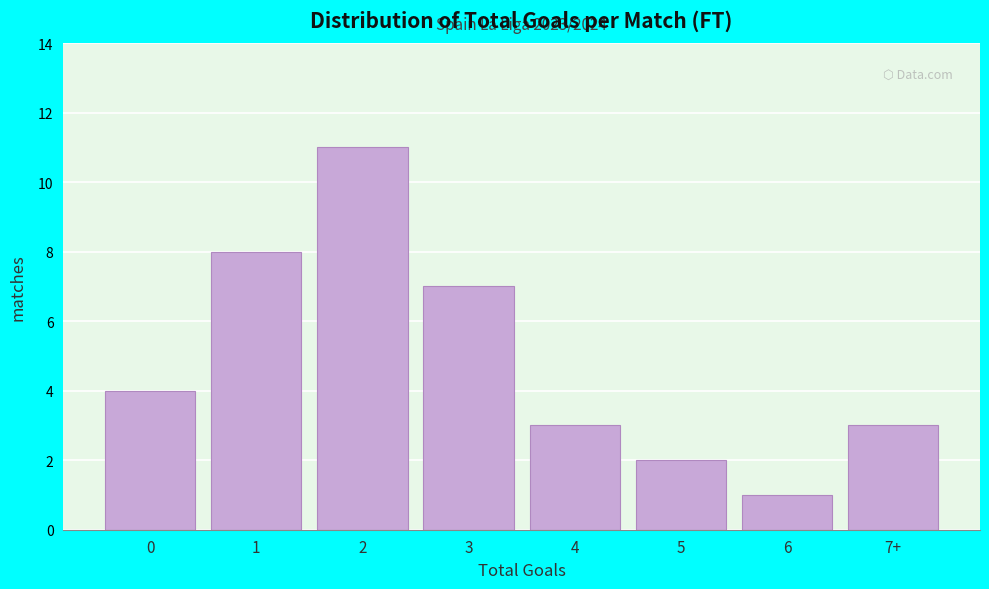

Reading left to right, transcribe all the data shown in this chart.

0=4	1=8	2=11	3=7	4=3	5=2	6=1	7+=3